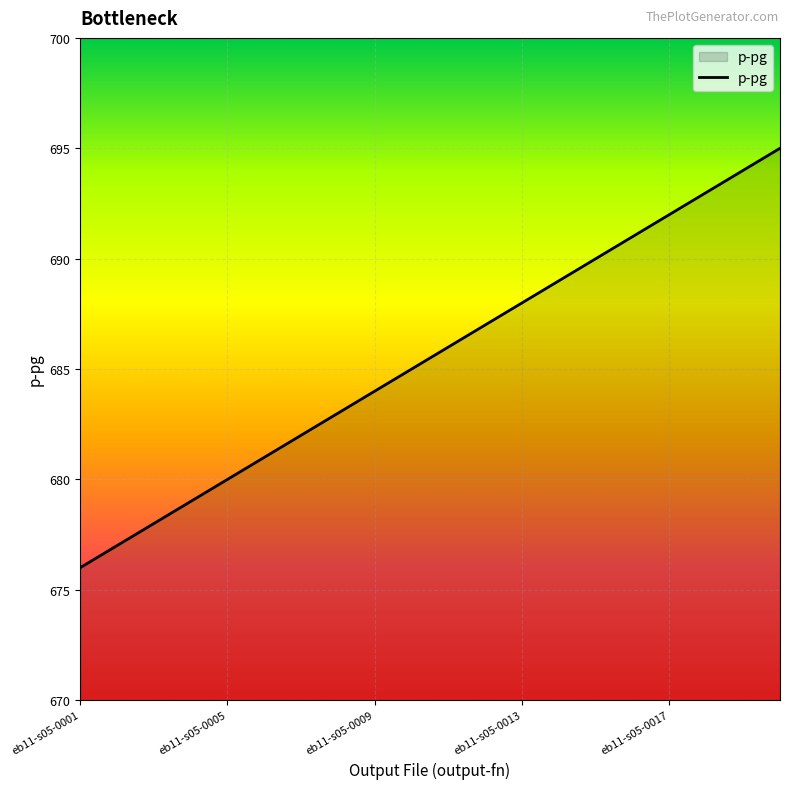

Reading left to right, what are all the values shown in this chart?

676	677	678	679	680	681	682	683	684	685	686	687	688	689	690	691	692	693	694	695